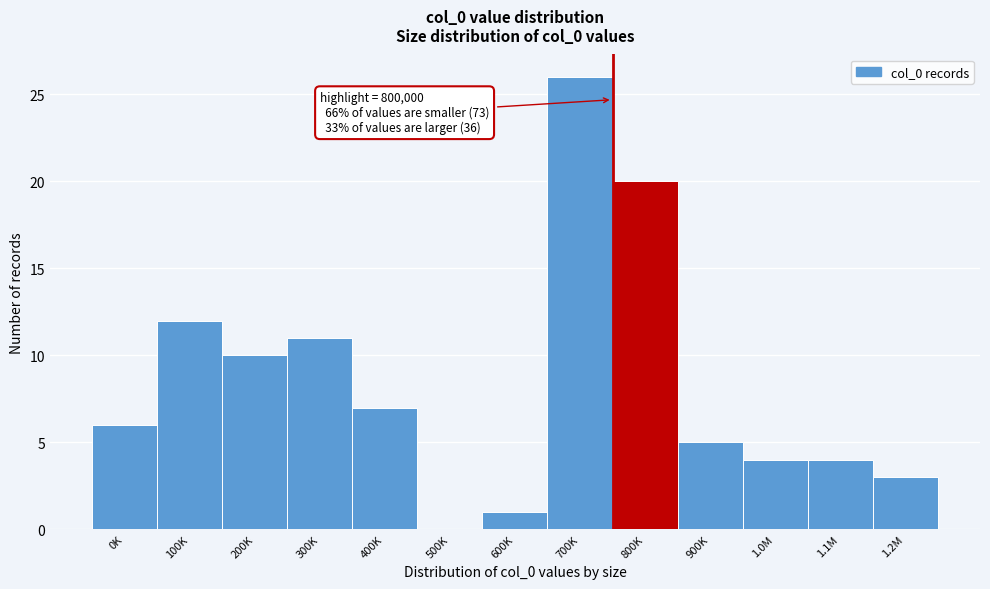

Reading left to right, transcribe all the data shown in this chart.

0K=6	100K=12	200K=10	300K=11	400K=7	500K=0	600K=1	700K=26	800K=20	900K=5	1.0M=4	1.1M=4	1.2M=3